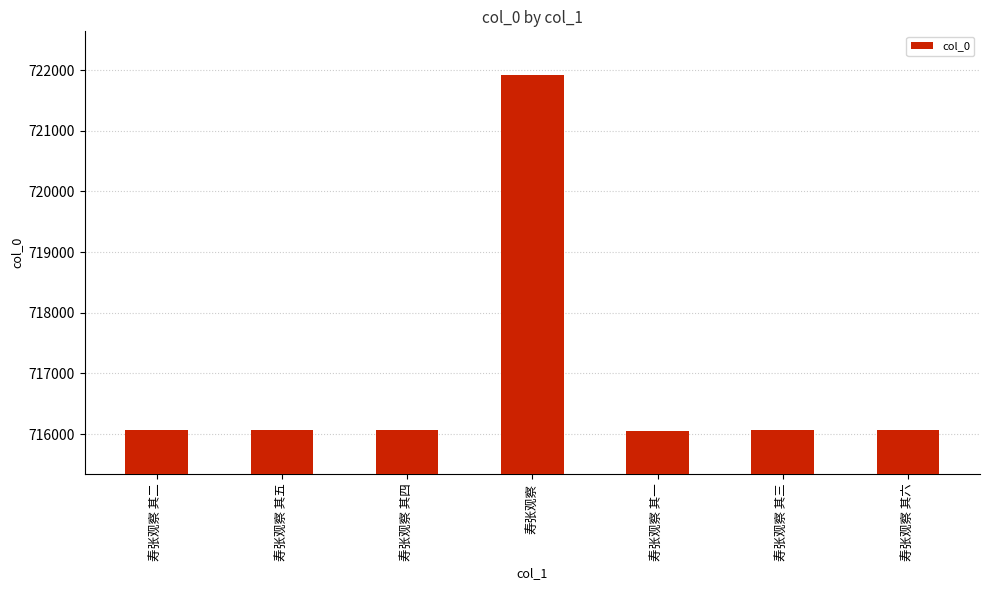

Which has a higher value, 寿张观察 or 寿张观察 其一?

寿张观察